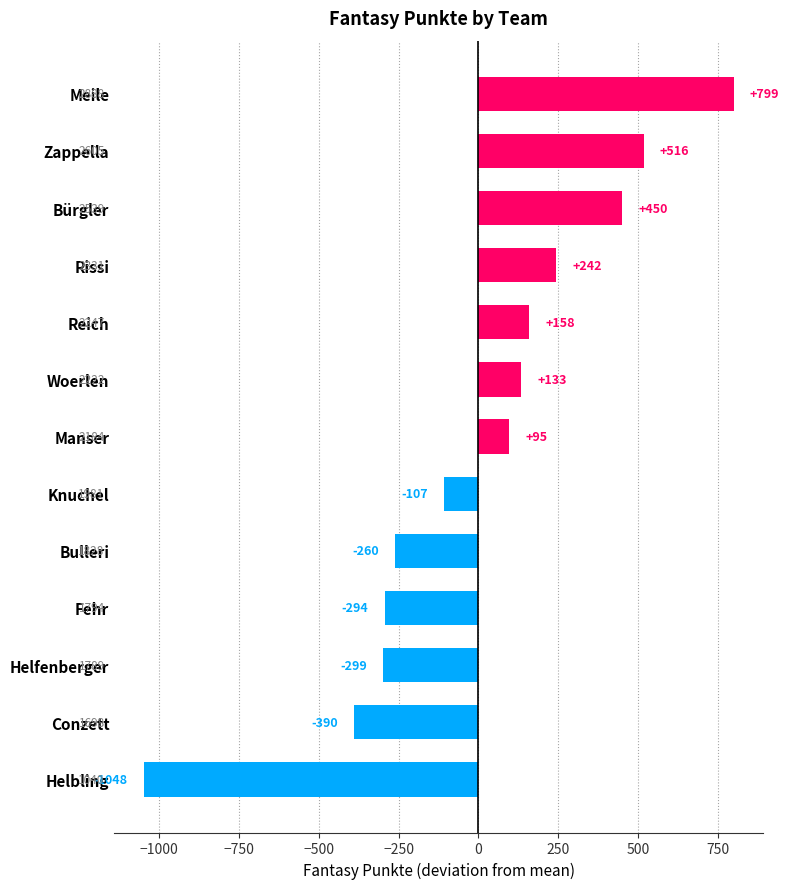

Are the bars horizontal?

Yes